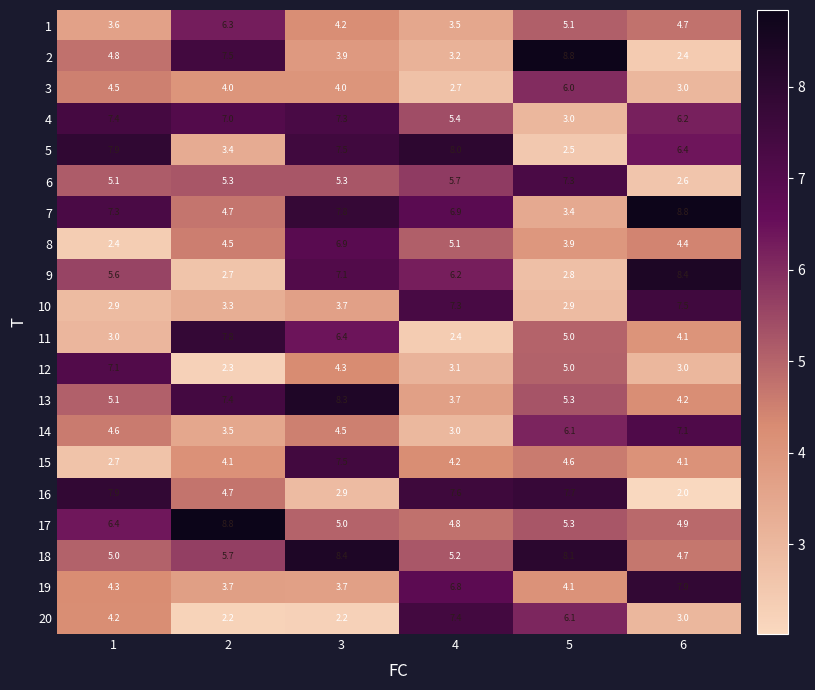

Is it true that 20 equals 4.2 at 1?

True